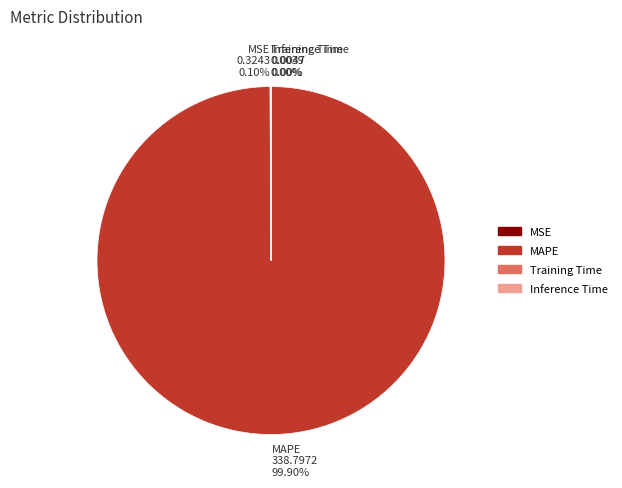

Is there a majority slice in this chart?

Yes